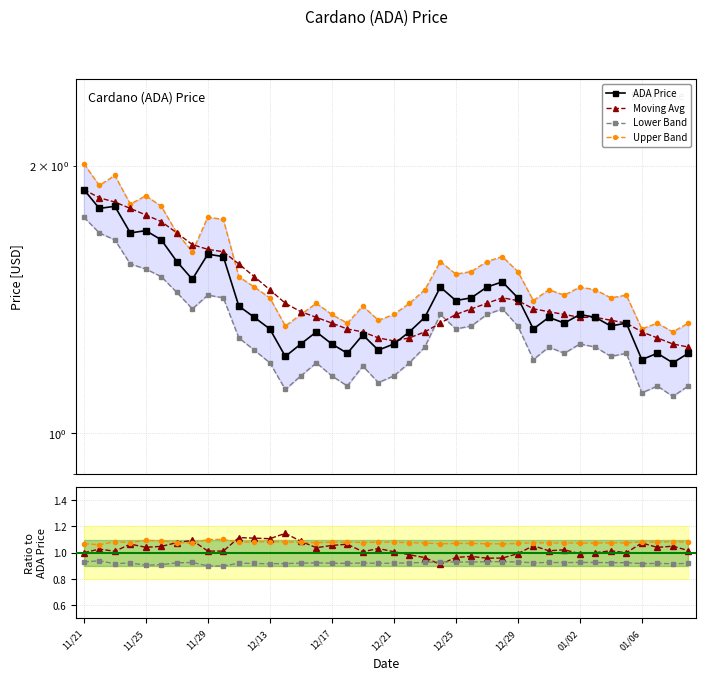

In Upper Band, how many points are higher than both neighbors (excluding endpoints)?

12